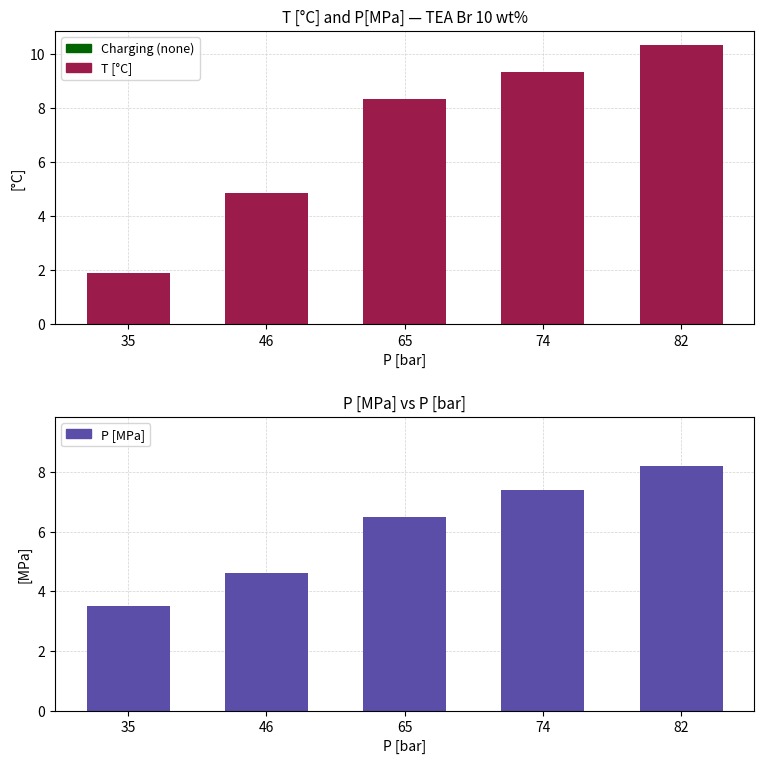

At which category is the sum across all series the highest?

82